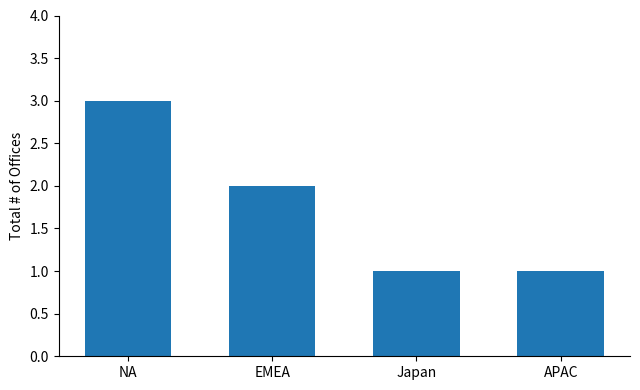

What is the label of the 1st bar from the right?

APAC